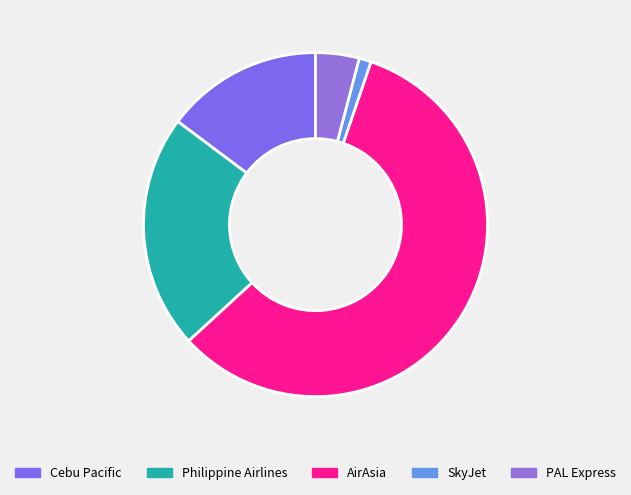

How many slices are in this pie chart?

5